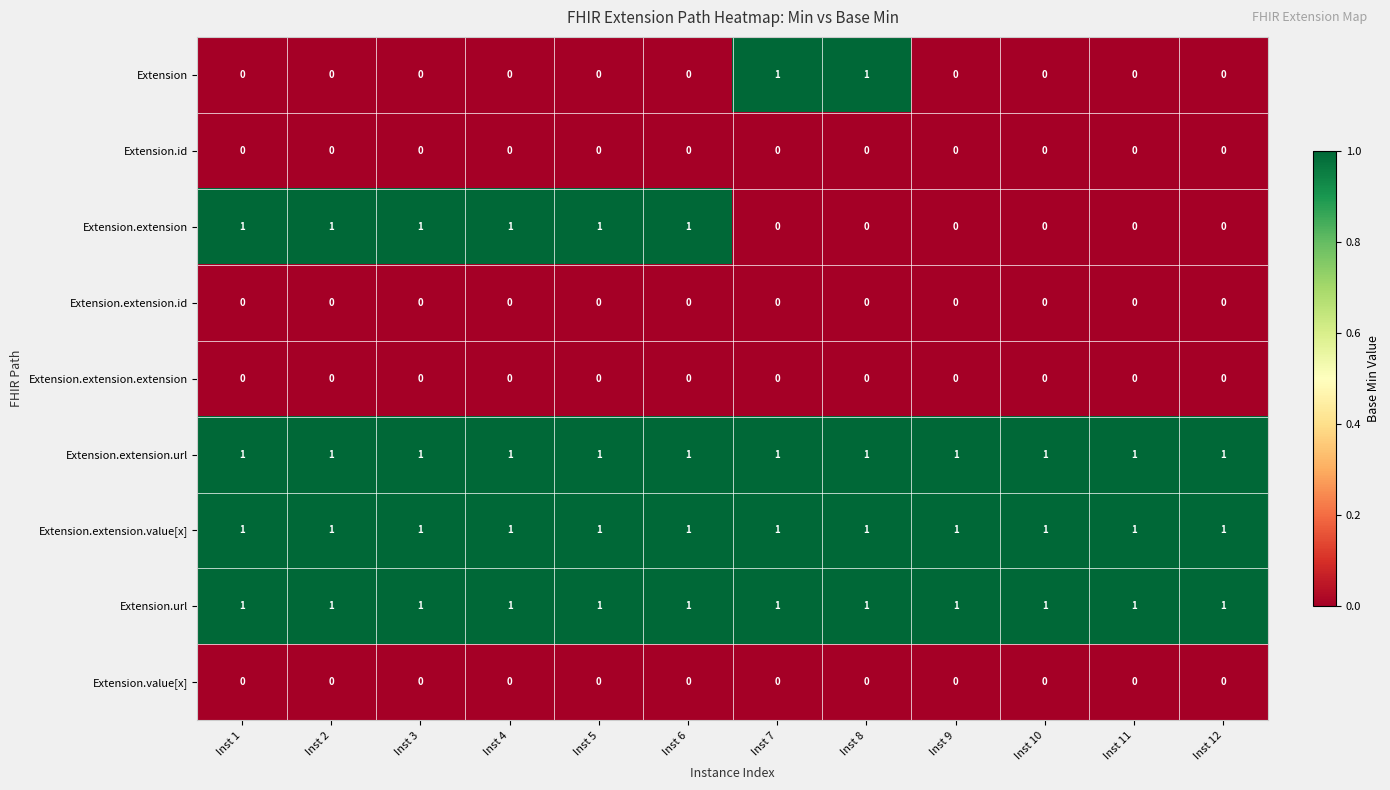

Count the Extension values in the range 0 to 1.

12